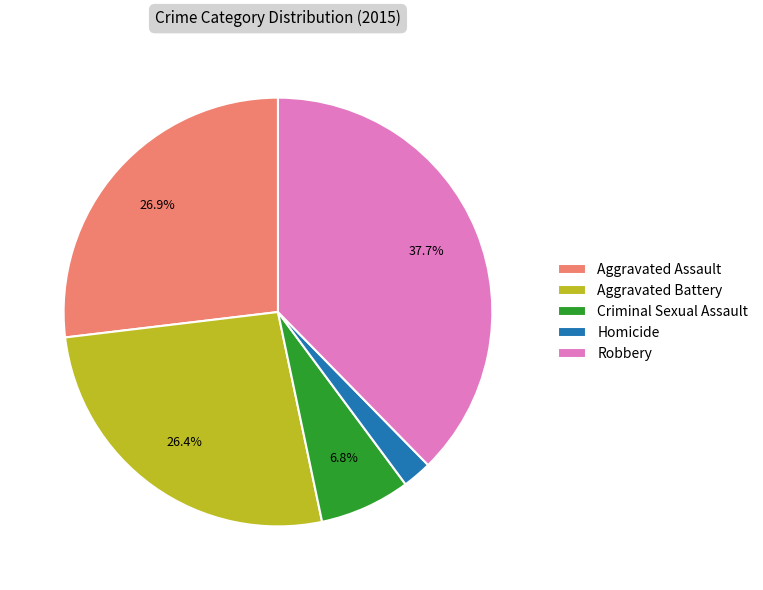

Which category has the smallest portion of the pie?

Homicide